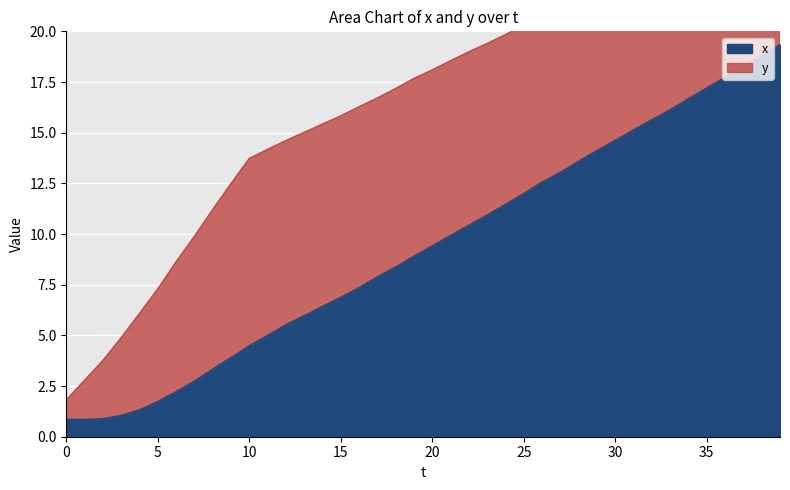

Is it true that x equals 4.5 at 10?

True